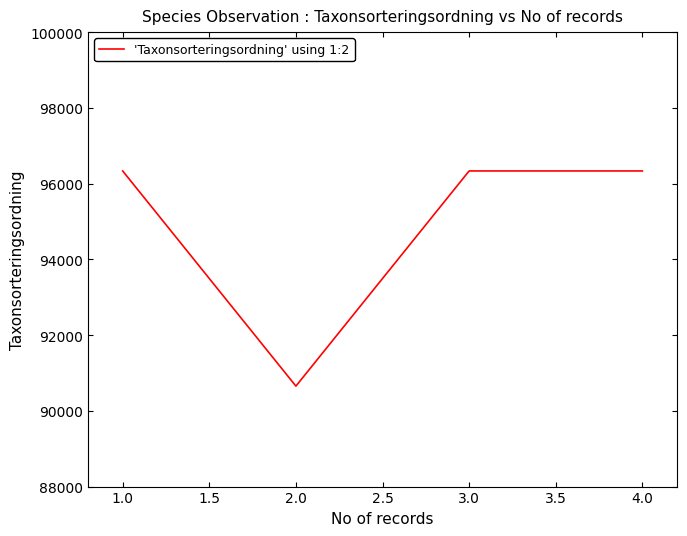

How many values are below 96334?

1